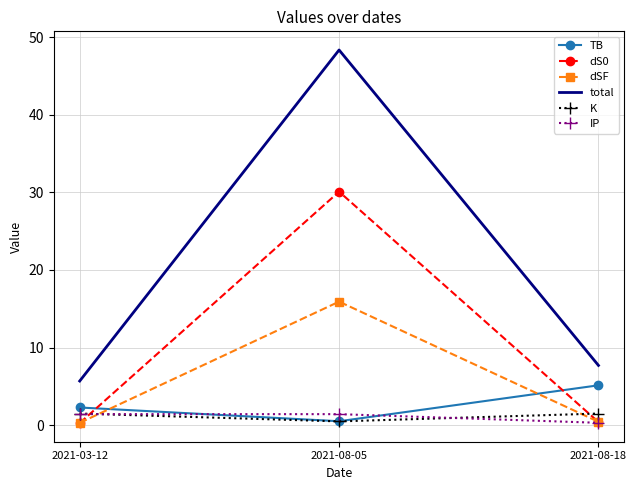

What is the difference between the dSF values at 2021-03-12 and 2021-08-05?

15.6